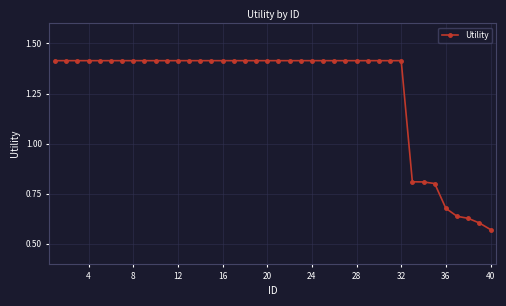

How many lines are shown in the chart?

1